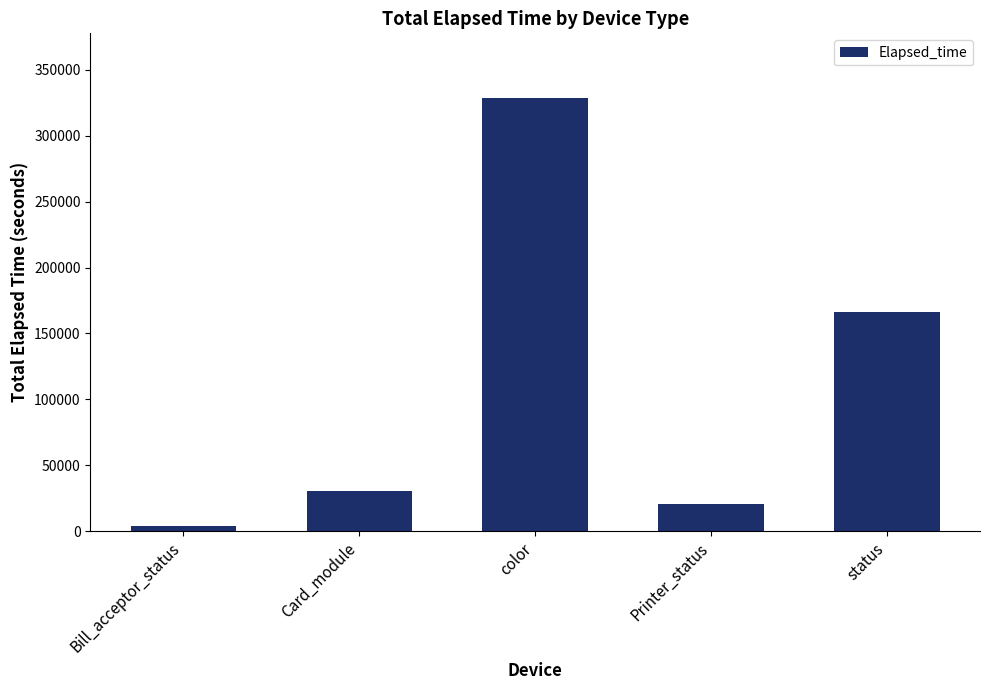

What is the approximate value at Printer_status, to the nearest 100?

20600